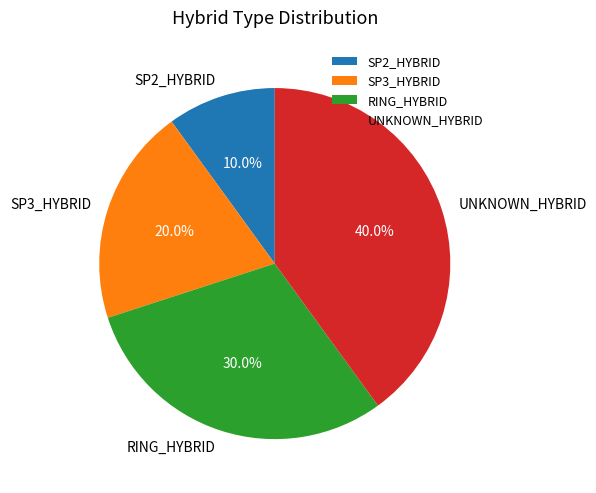

Does RING_HYBRID represent more than half of the total?

No